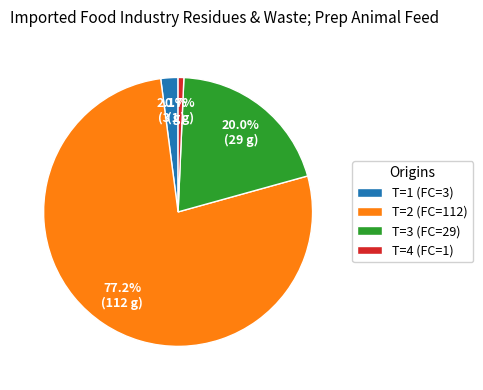

Does any single category account for the majority?

Yes